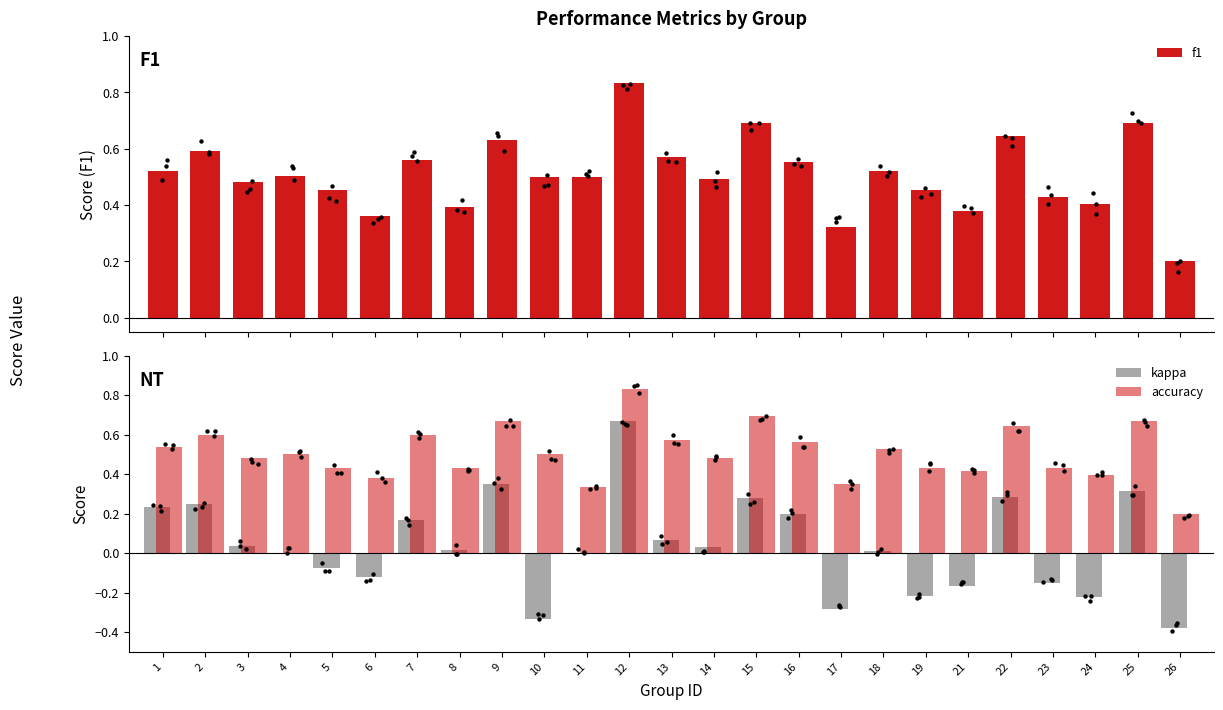

Which series contains the highest Y value?

f1